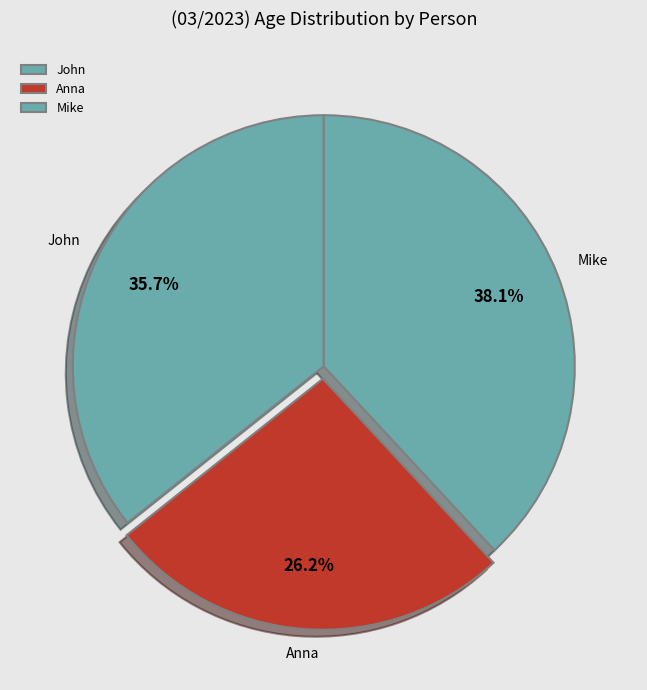

Count the number of slices in the pie.

3